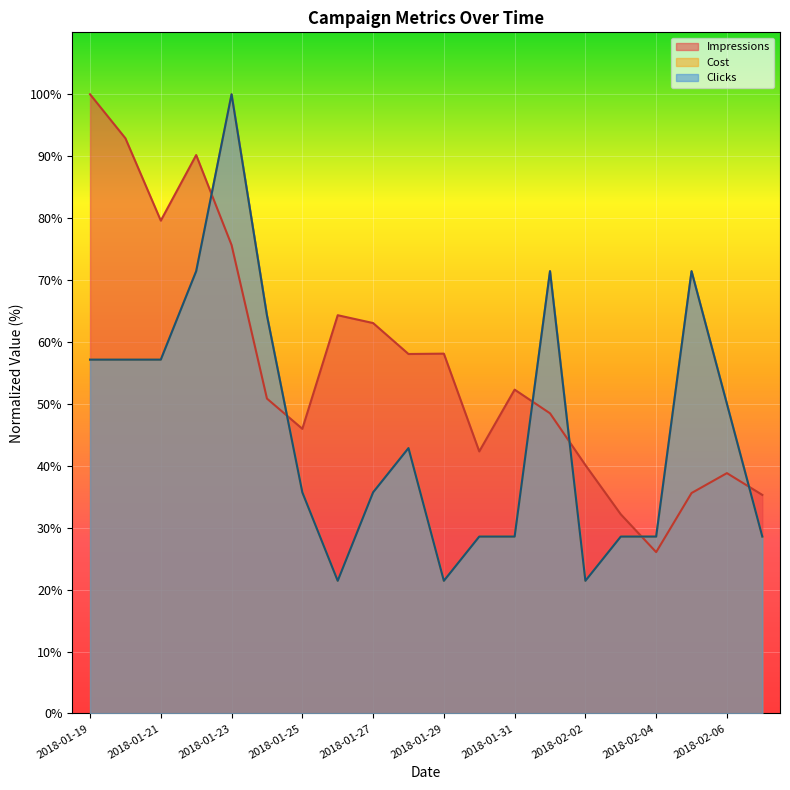

At which label does Clicks reach its peak?

2018-01-23